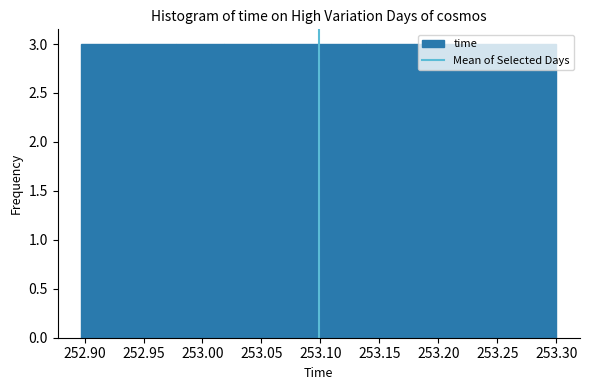

Reading left to right, transcribe this chart: for each bar, give the range it covers on the x-axis and its height. Neither the bar edges nor the heights are printed on the chart, so give them approximately, as read against the axes.

252.895 to 252.940: 3
252.940 to 252.980: 3
252.980 to 253.020: 3
253.020 to 253.060: 3
253.060 to 253.100: 3
253.100 to 253.140: 3
253.140 to 253.180: 3
253.180 to 253.220: 3
253.220 to 253.260: 3
253.260 to 253.300: 3